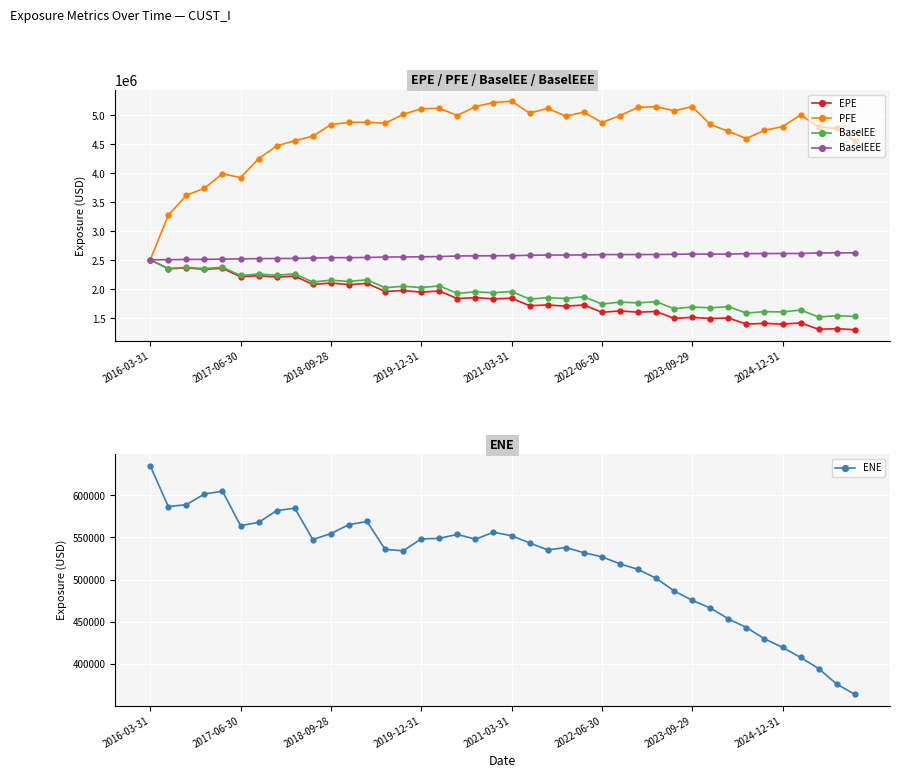

What is the maximum value for BaselEEE?

2630749.3